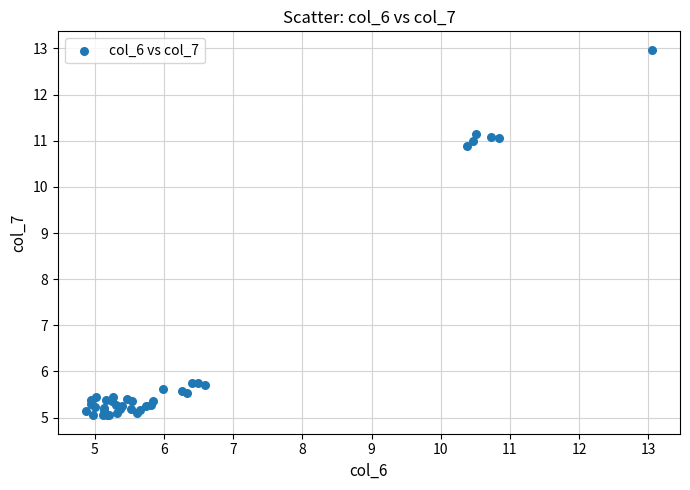

What Y value in the scatter plot is closest to 9?

10.9